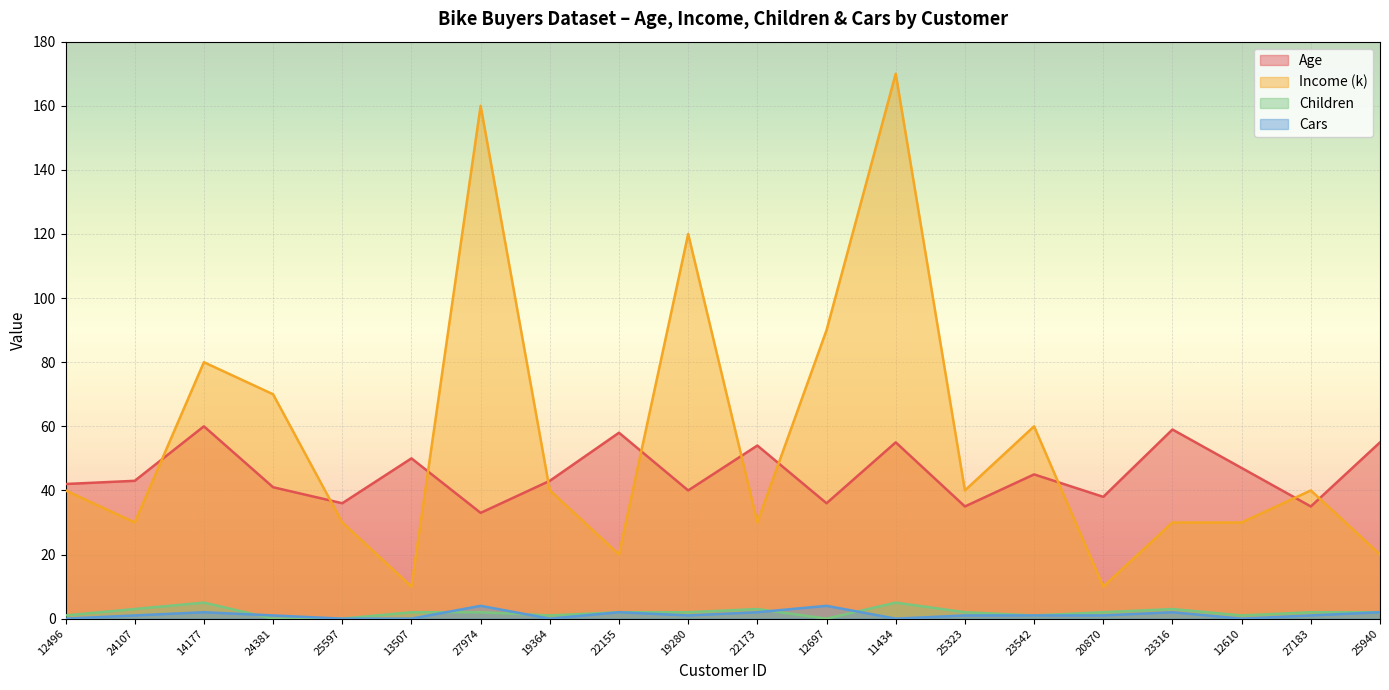

Reading left to right, what are all the values shown in this chart?

Age: 12496=42	24107=43	14177=60	24381=41	25597=36	13507=50	27974=33	19364=43	22155=58	19280=40	22173=54	12697=36	11434=55	25323=35	23542=45	20870=38	23316=59	12610=47	27183=35	25940=55
Income (k): 12496=40	24107=30	14177=80	24381=70	25597=30	13507=10	27974=160	19364=40	22155=20	19280=120	22173=30	12697=90	11434=170	25323=40	23542=60	20870=10	23316=30	12610=30	27183=40	25940=20
Children: 12496=1	24107=3	14177=5	24381=0	25597=0	13507=2	27974=2	19364=1	22155=2	19280=2	22173=3	12697=0	11434=5	25323=2	23542=1	20870=2	23316=3	12610=1	27183=2	25940=2
Cars: 12496=0	24107=1	14177=2	24381=1	25597=0	13507=0	27974=4	19364=0	22155=2	19280=1	22173=2	12697=4	11434=0	25323=1	23542=1	20870=1	23316=2	12610=0	27183=1	25940=2